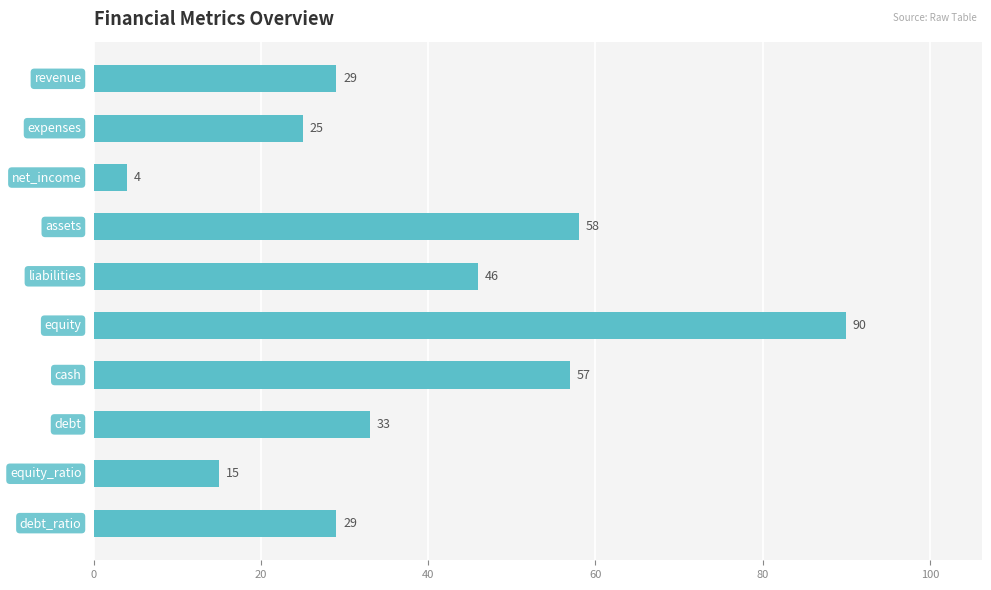

What is the sum of all values?

386